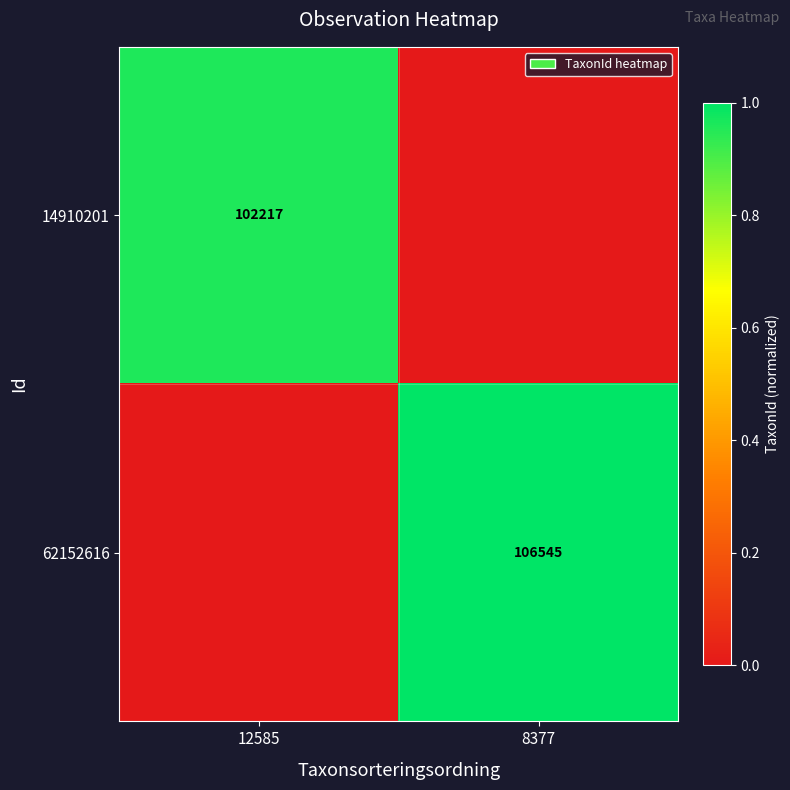

How many data points does each series have?

2